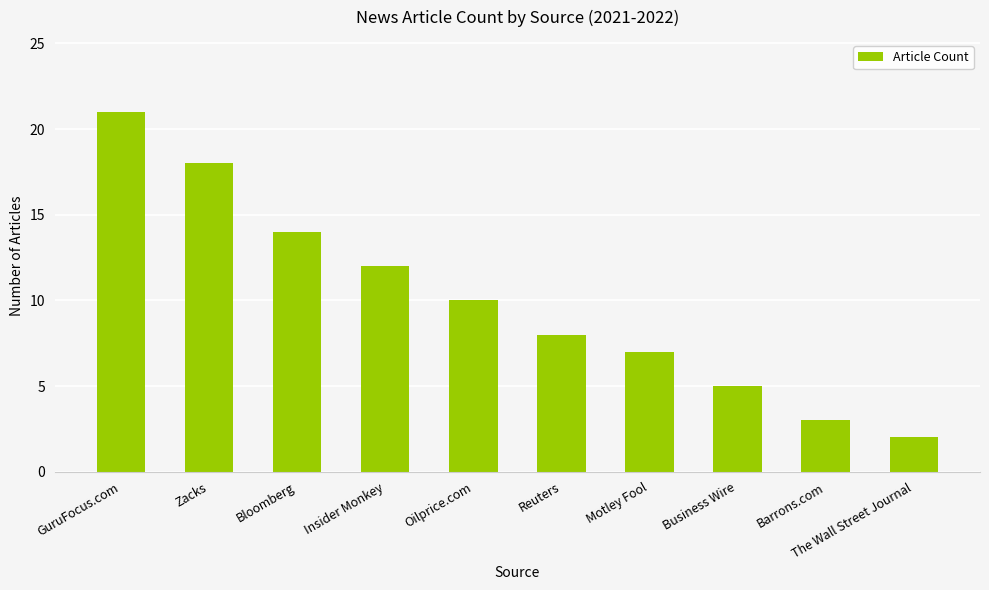

Is it true that the value at Reuters is 14?

False